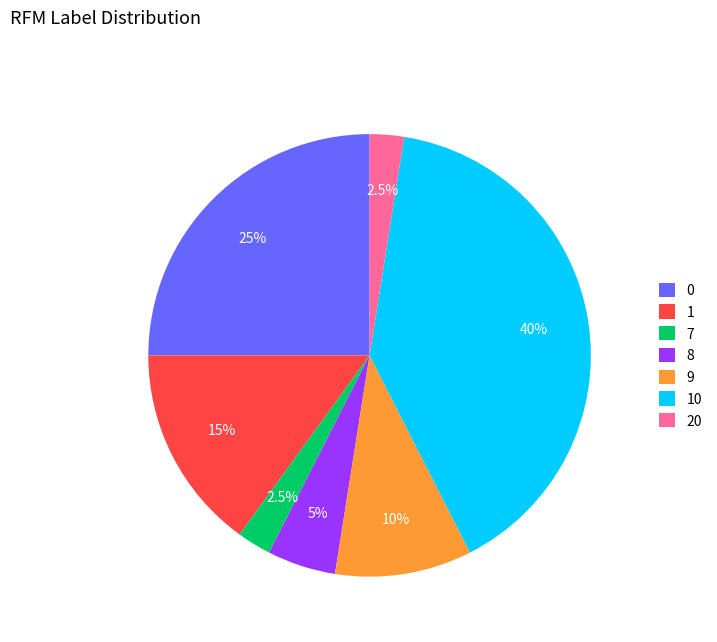

Between 8 and 7, which is larger?

8